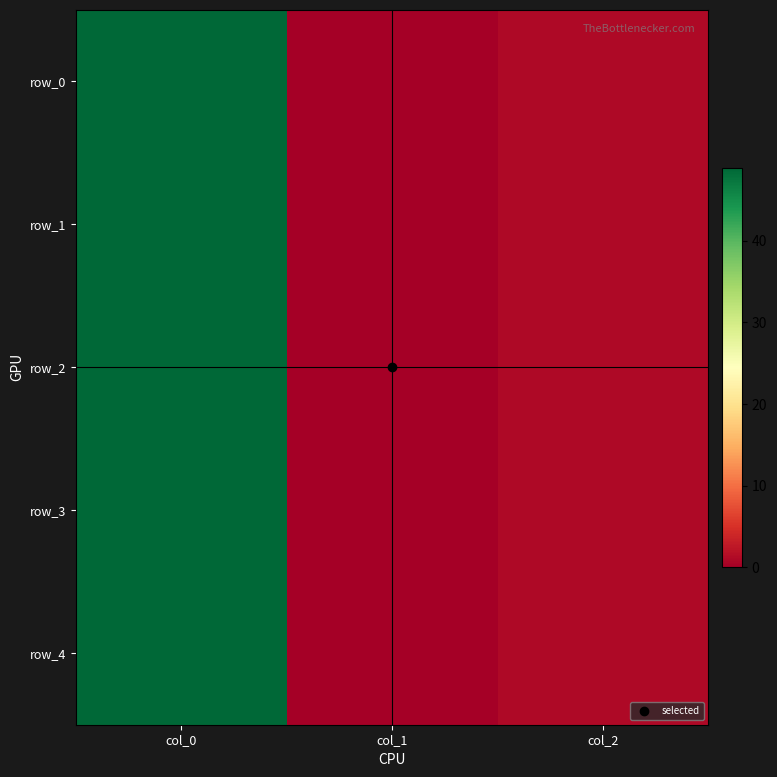

List the labels in order of row_0 value, smallest first.

col_1, col_2, col_0